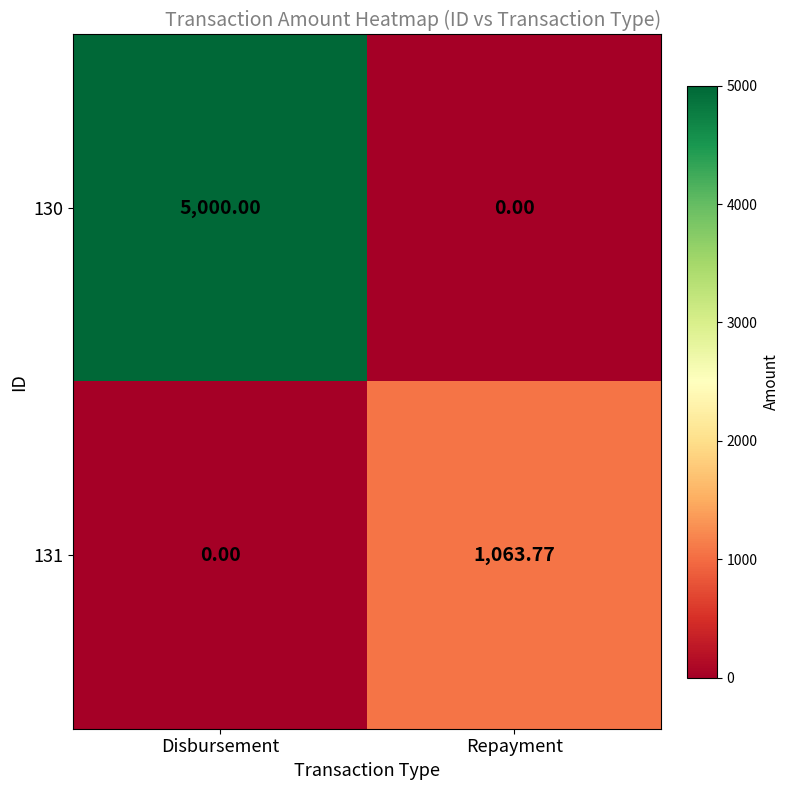

At which label does 131 reach its peak?

Repayment